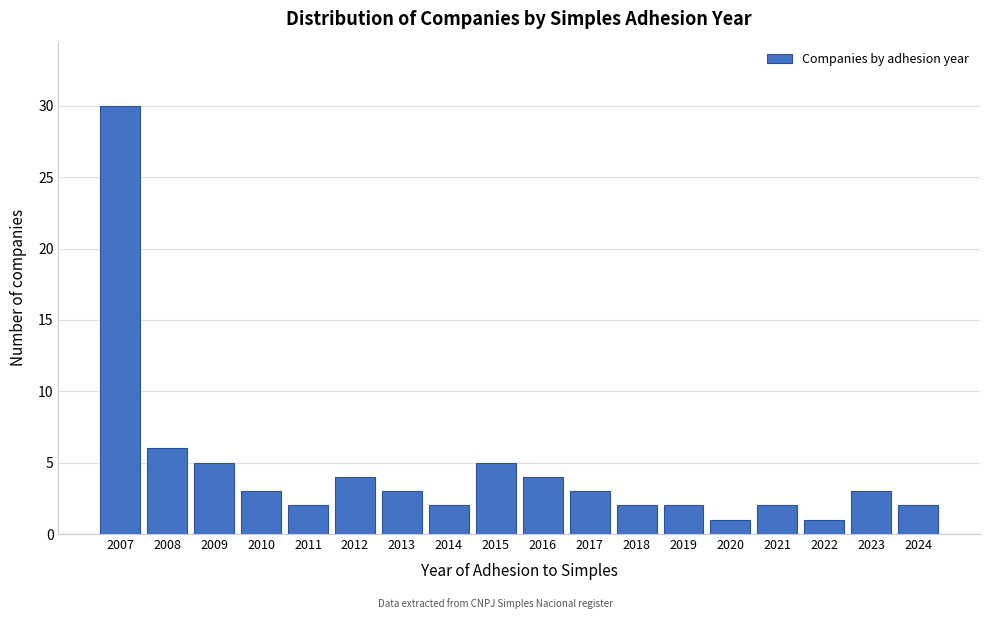

Reading right to left, extract all data points from this chart.

2	3	1	2	1	2	2	3	4	5	2	3	4	2	3	5	6	30